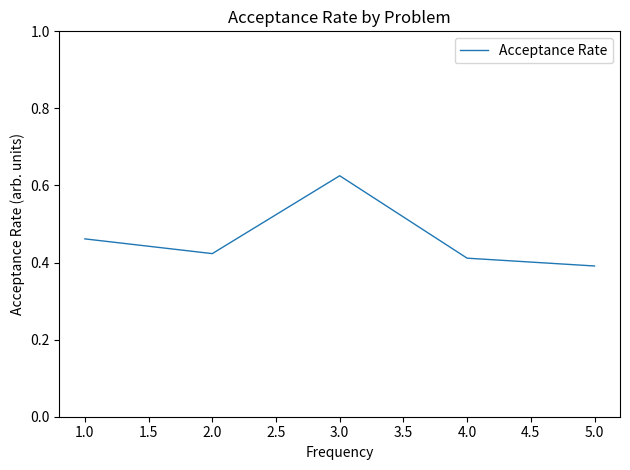

What position from the left is 4.0?

4